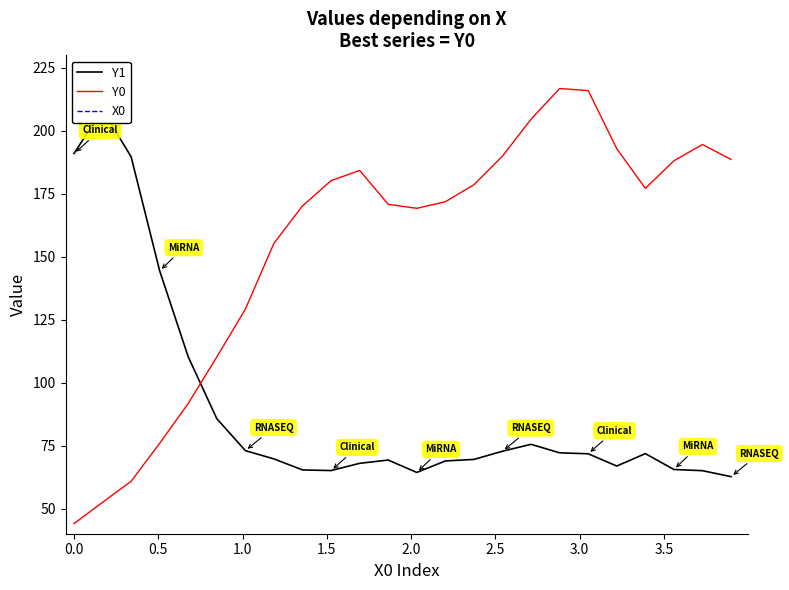

What are all the series names shown in the legend?

Y1, Y0, X0